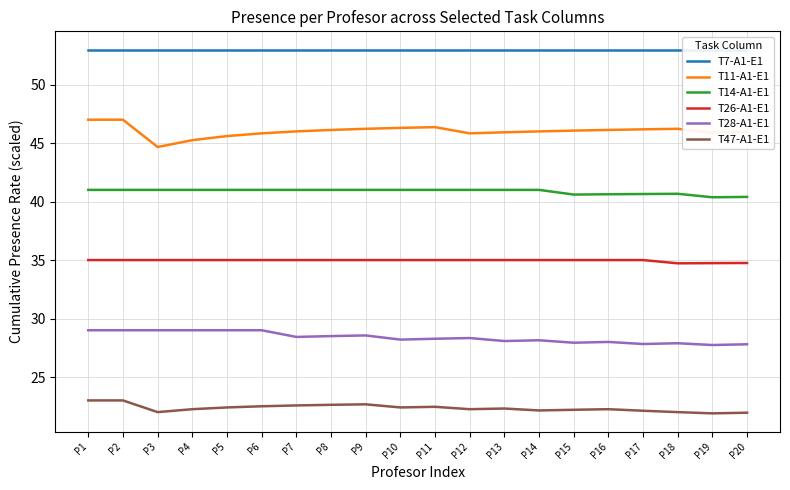

Which category has the lowest value in the T14-A1-E1 series?

P19